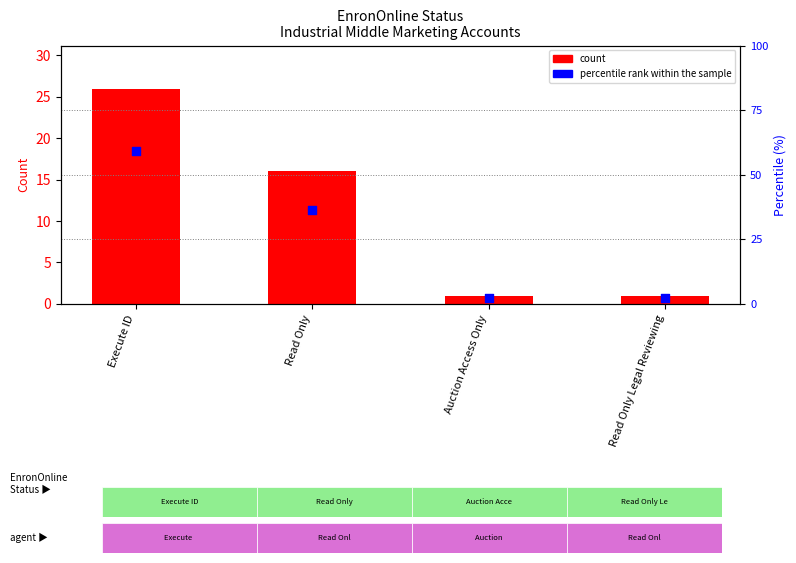

Which series has the largest total across all categories?

percentile rank within the sample